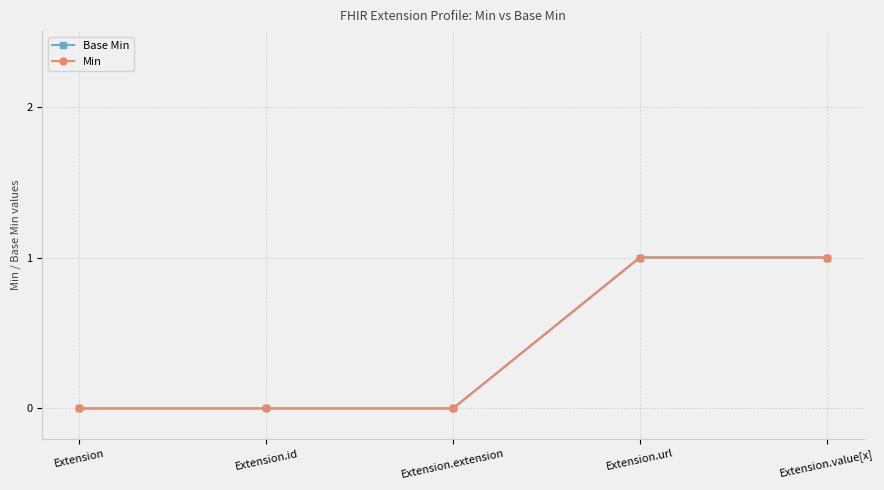

Reading left to right, extract all data points from this chart.

Base Min: 0	0	0	1	1
Min: 0	0	0	1	1